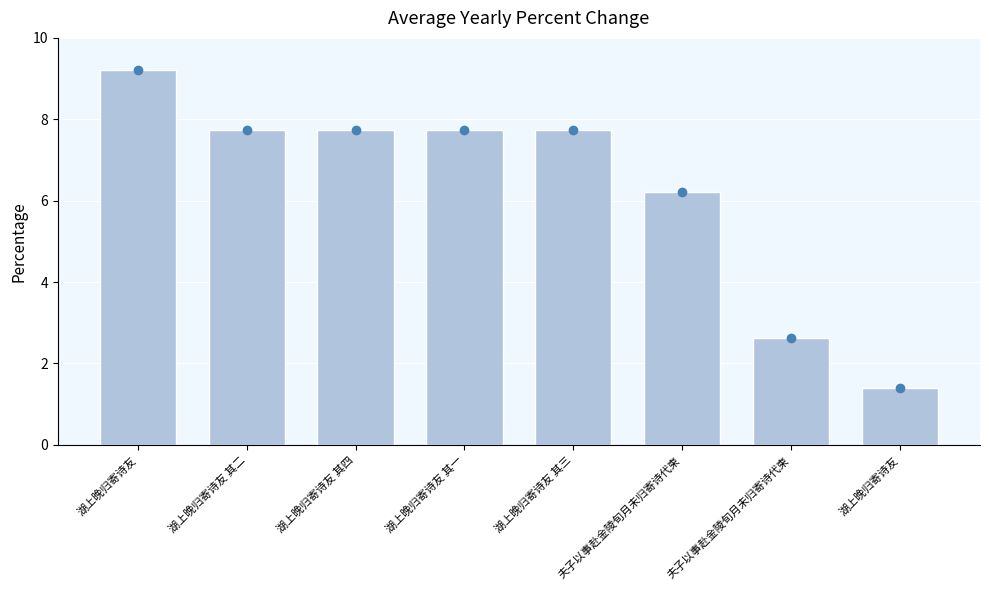

How many bars are there in total?

8